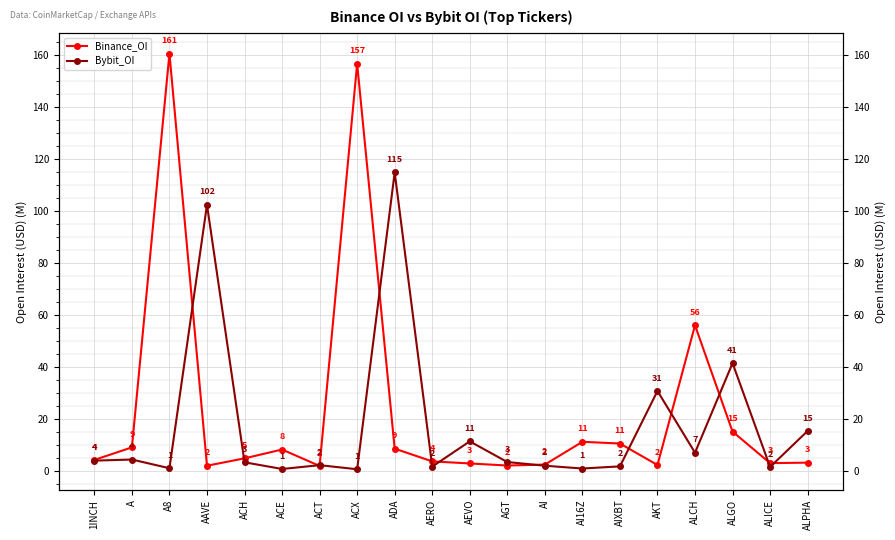

Which has a higher value, AAVE or AERO?

AERO